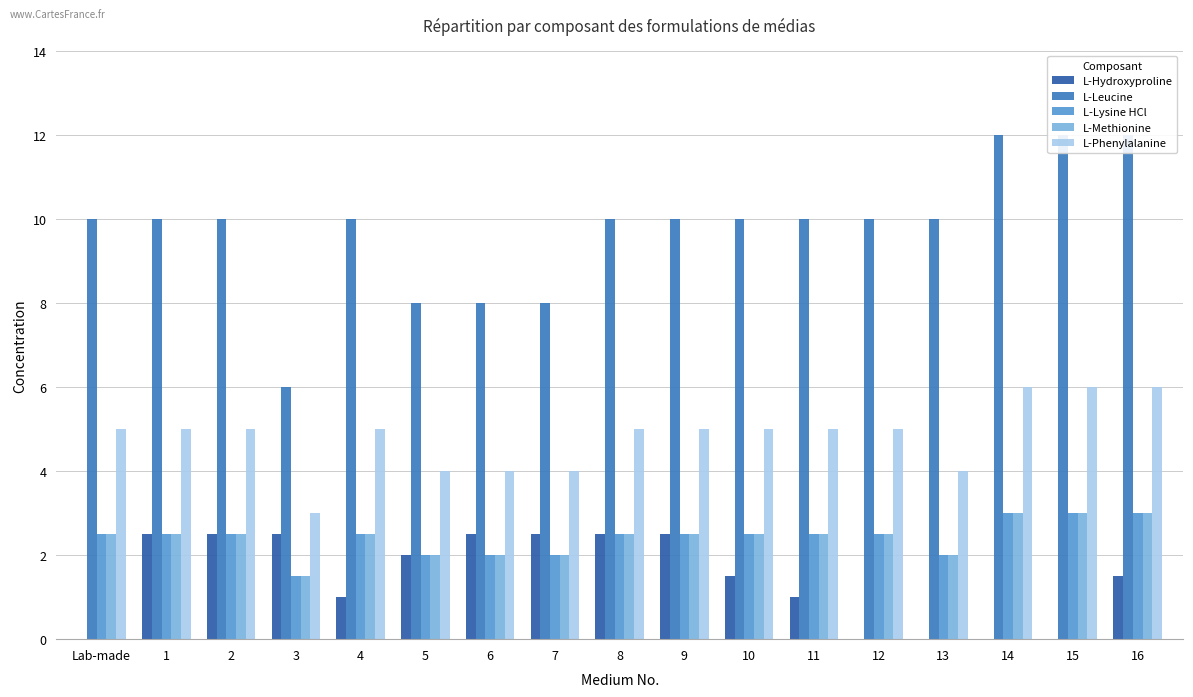

What position from the left is 3?

4